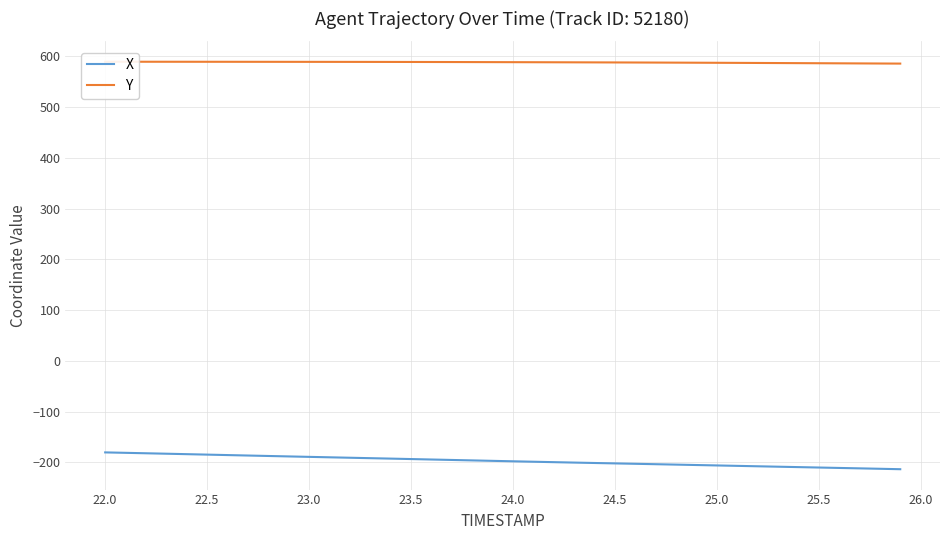

What is the average value of the X series?

-197.1